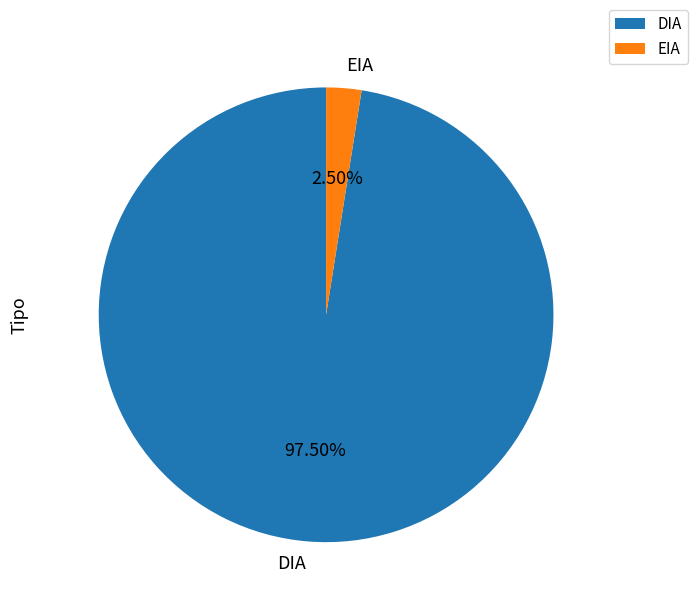

What percentage do DIA and EIA together represent?

100.0%